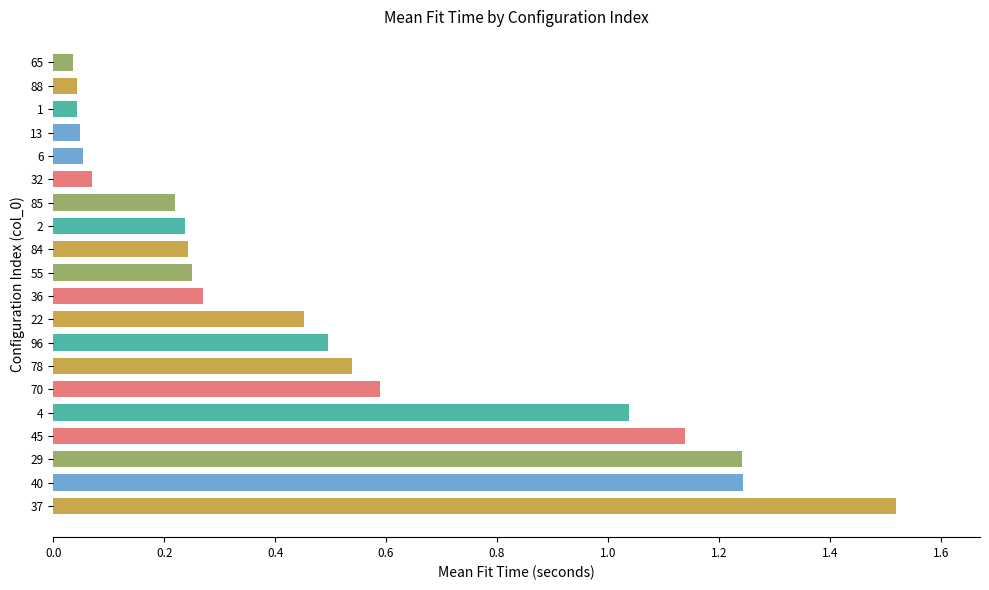

What is the sum of all values?

9.8